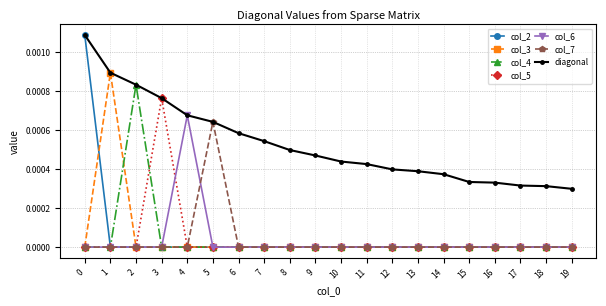

Count the number of data series in this chart.

7